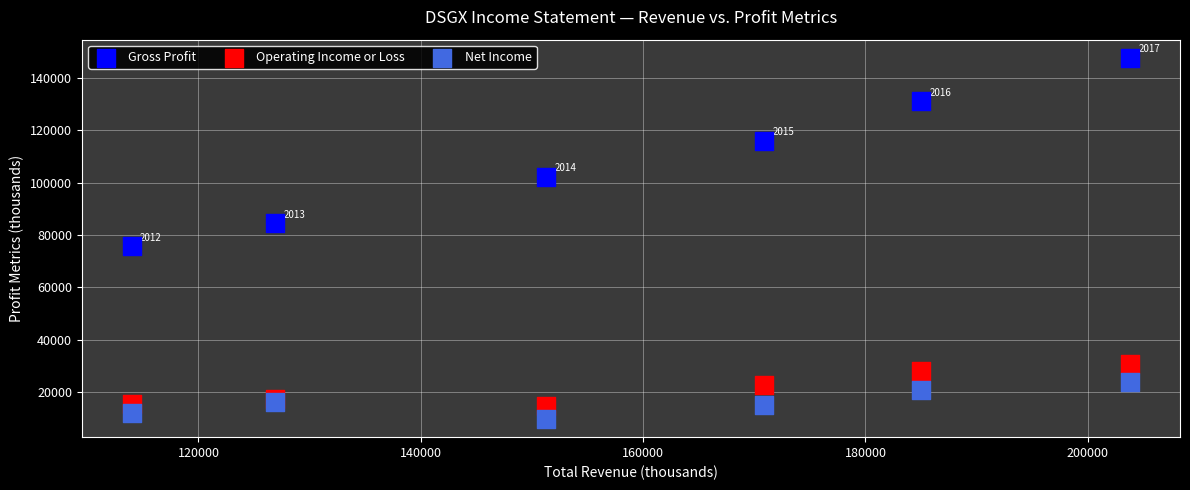

In the Gross Profit series, what Y value is closest to 111700?

116000